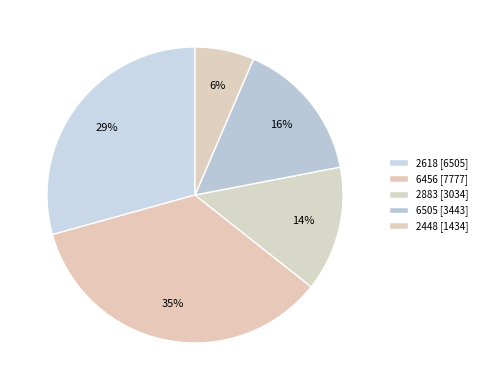

Count the number of slices in the pie.

5